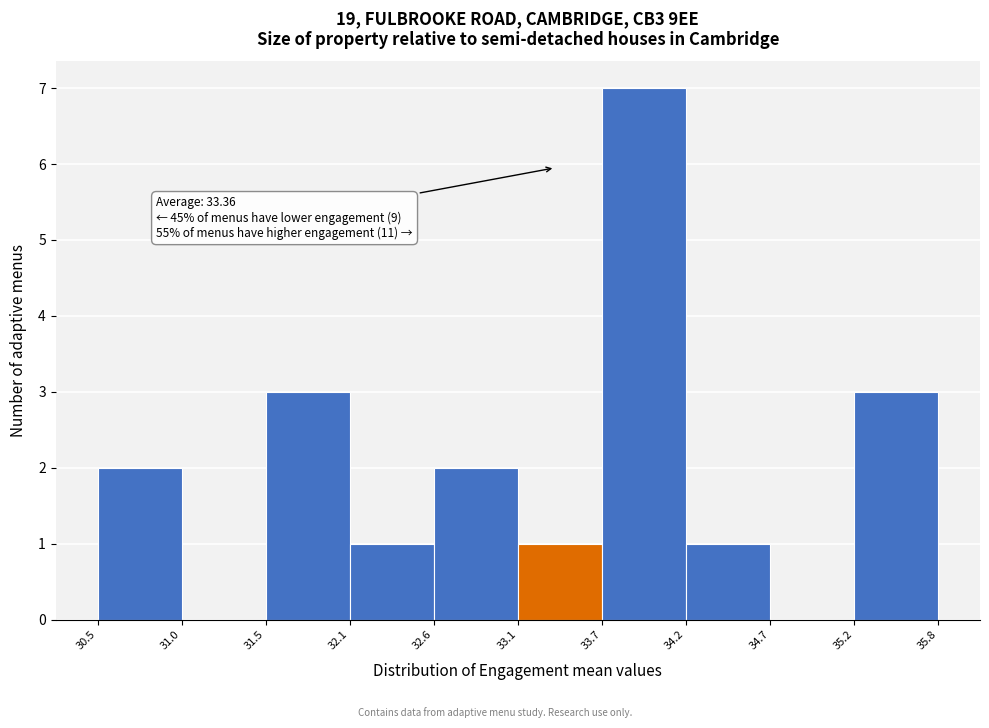

Which range on the x-axis has the tallest bar?

33.7 to 34.2